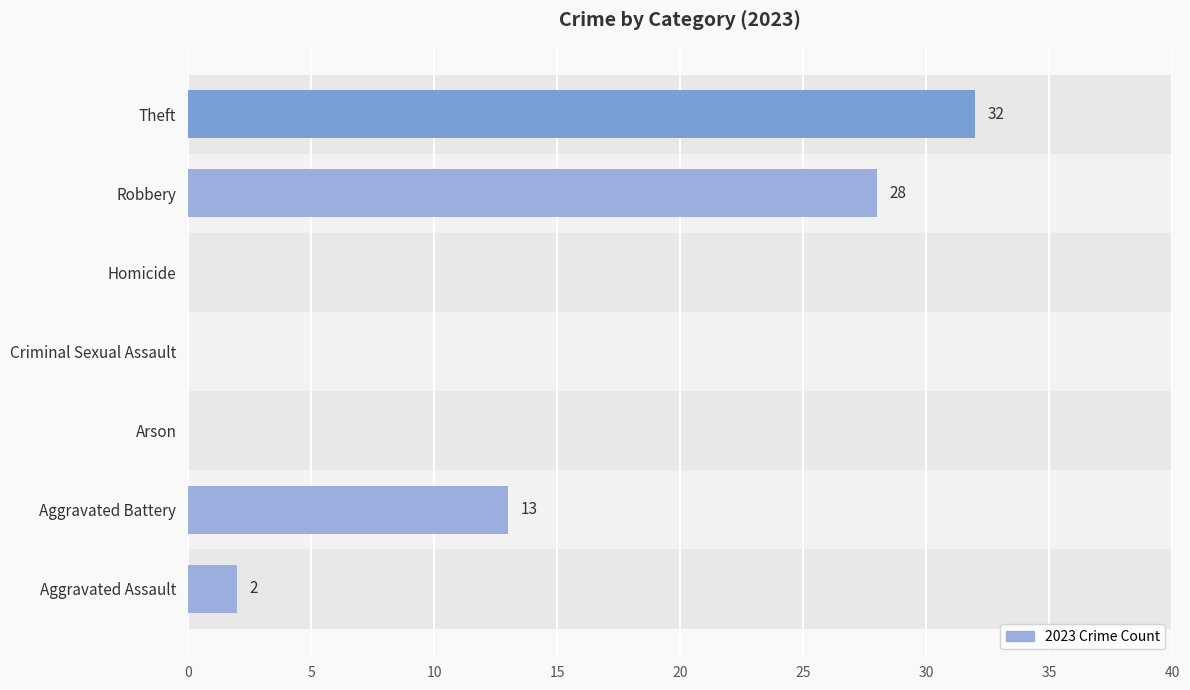

Reading bottom to top, transcribe all the data shown in this chart.

Aggravated Assault=2	Aggravated Battery=13	Arson=0	Criminal Sexual Assault=0	Homicide=0	Robbery=28	Theft=32